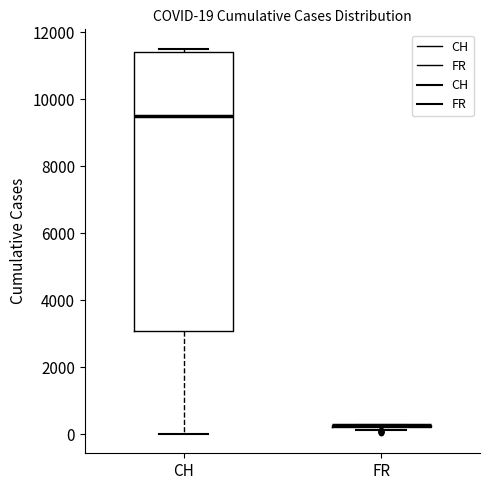

Comparing the boxes themselves (not the whiskers), which one is the tallest?

CH